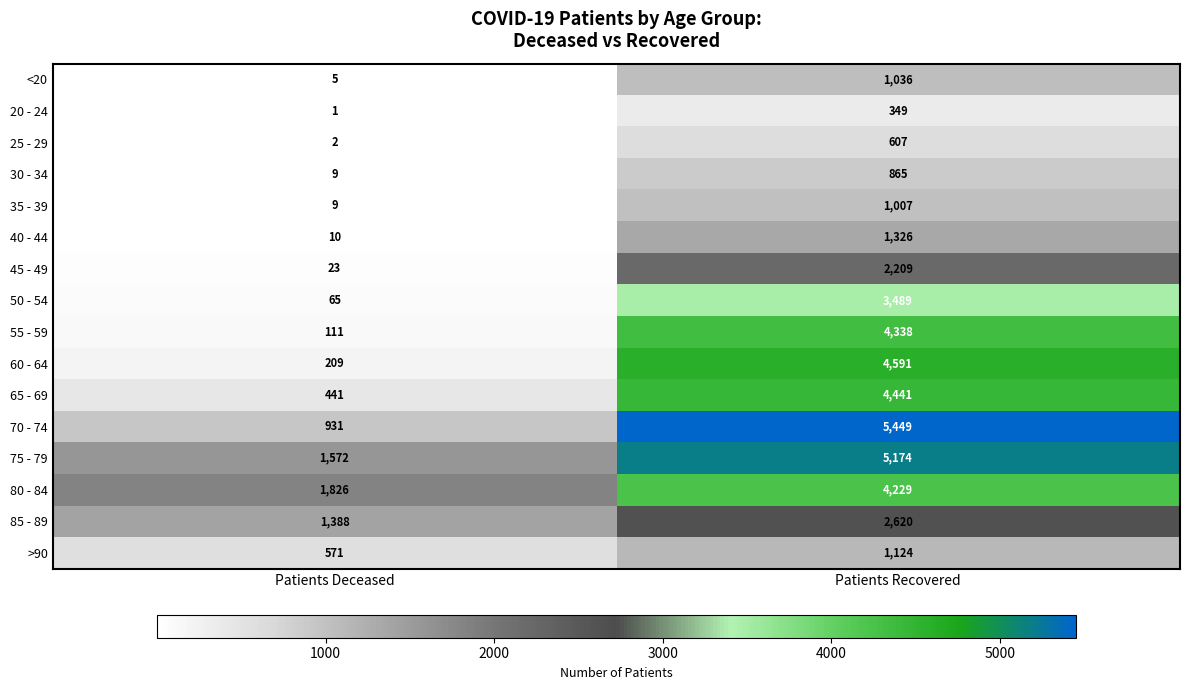

What is the total value across all series at Patients Deceased?

7173